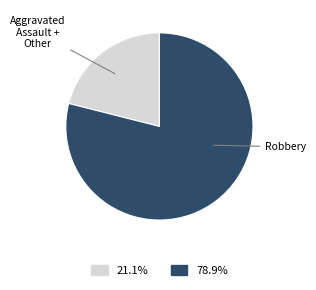

Is there any slice that represents more than half of the pie?

Yes